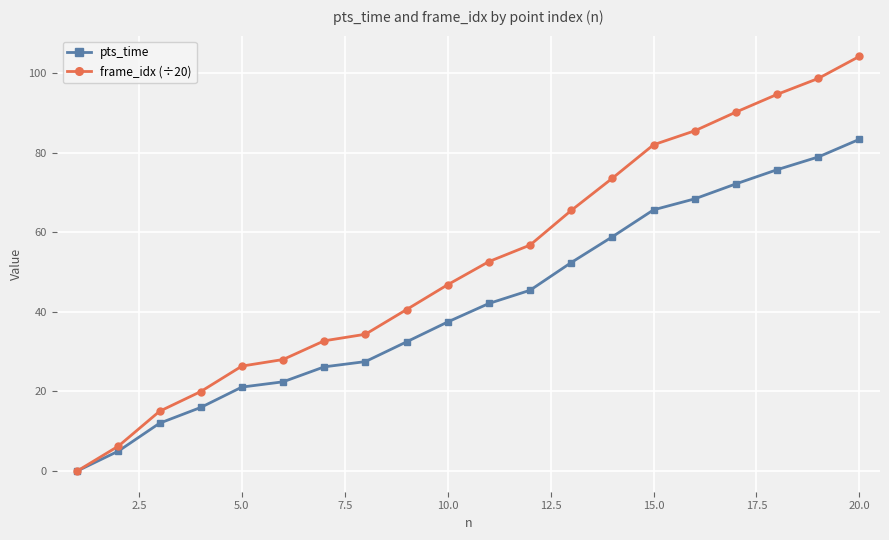

What is the value of the frame_idx (÷20) point at the 15th from the left?

82.0